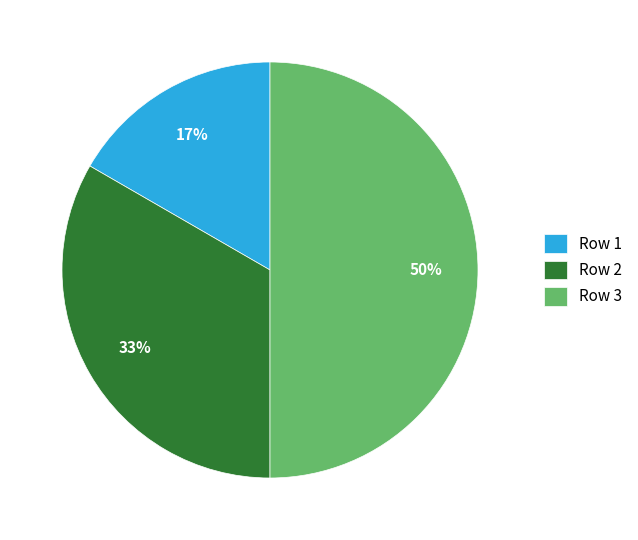

Is it true that Row 1 is 7% of the pie?

False